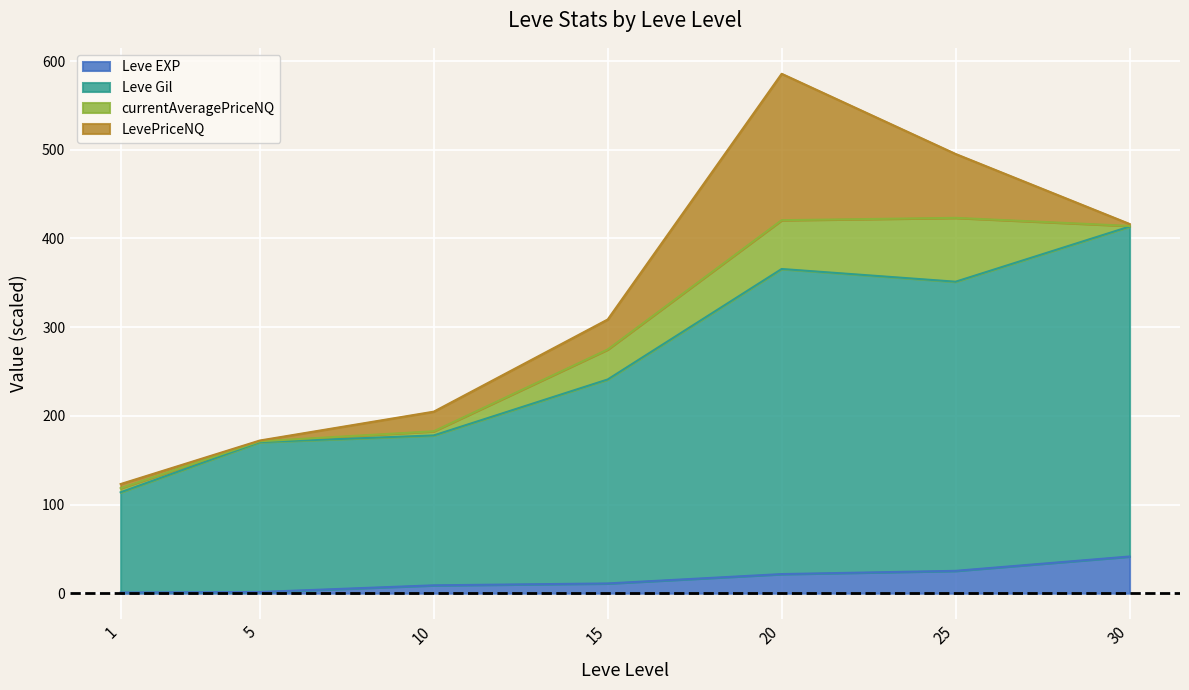

Where is Leve EXP nearest to the value 21?

20